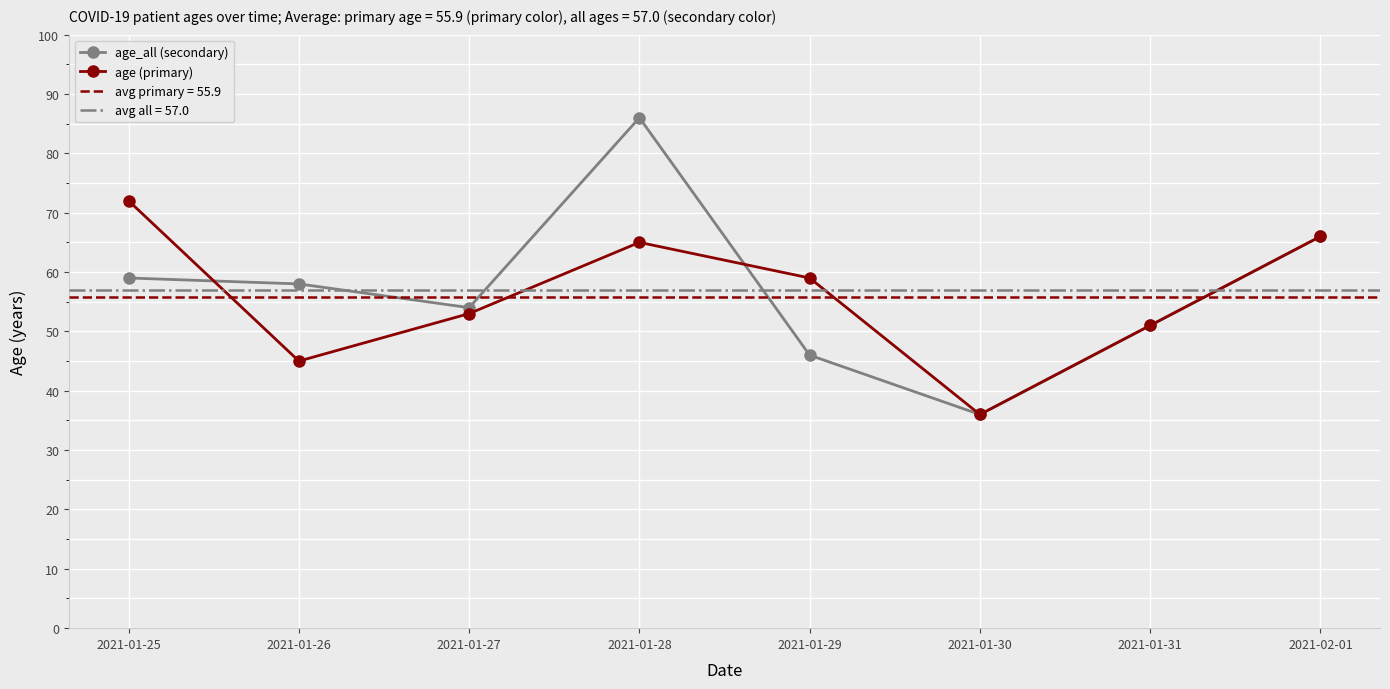

Reading left to right, list all the values displayed in this chart.

age_all (secondary): 59	58	54	86	46	36	51	66
age (primary): 72	45	53	65	59	36	51	66